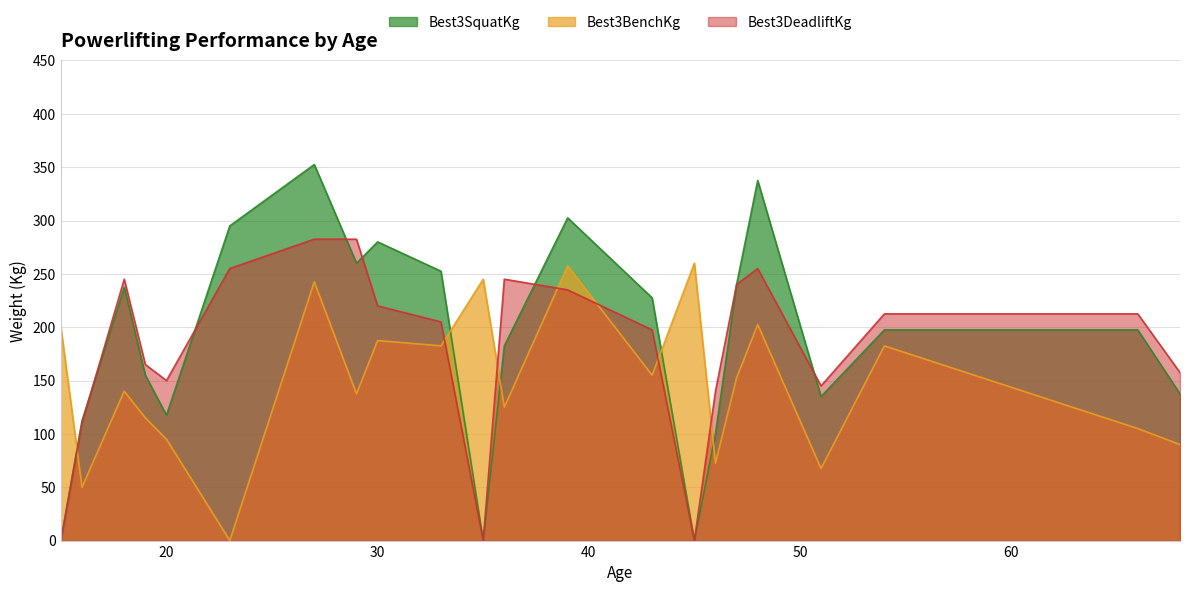

What is the difference between the highest and lowest values at 35?

245.0